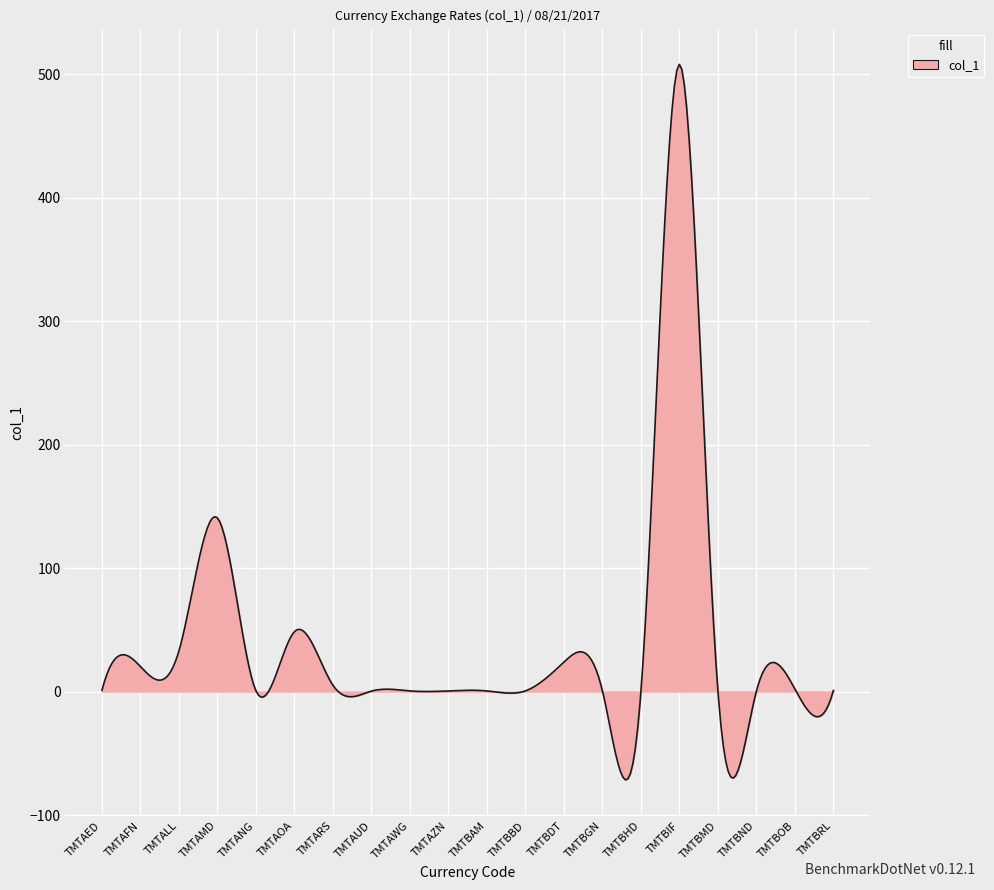

What is the smallest value displayed?

-71.5